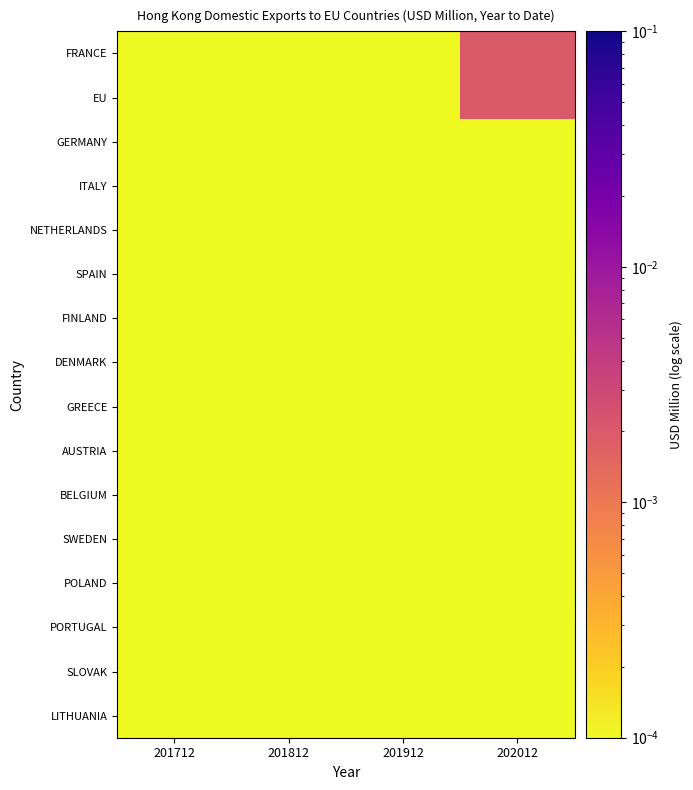

At how many categories does at least one series exceed 0?

4